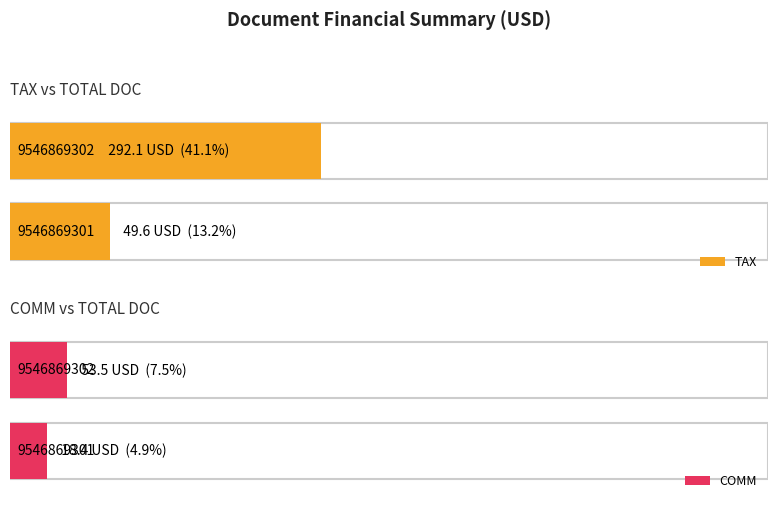

Which has a higher value, 032898 988 - 9546869302 or 032897 016 - 9546869301?

032898 988 - 9546869302